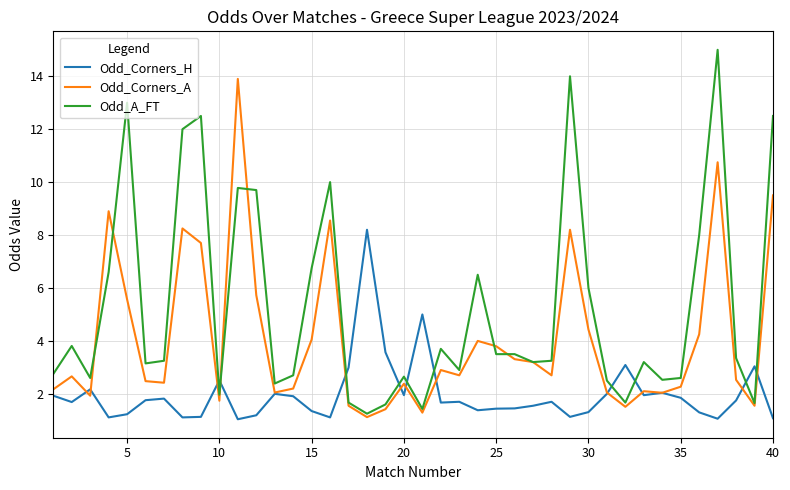

True or false: Odd_A_FT and Odd_Corners_H cross at least once.

True